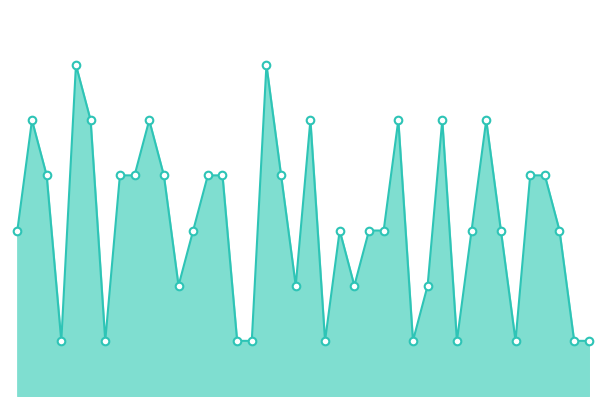

How many lines are shown in the chart?

1